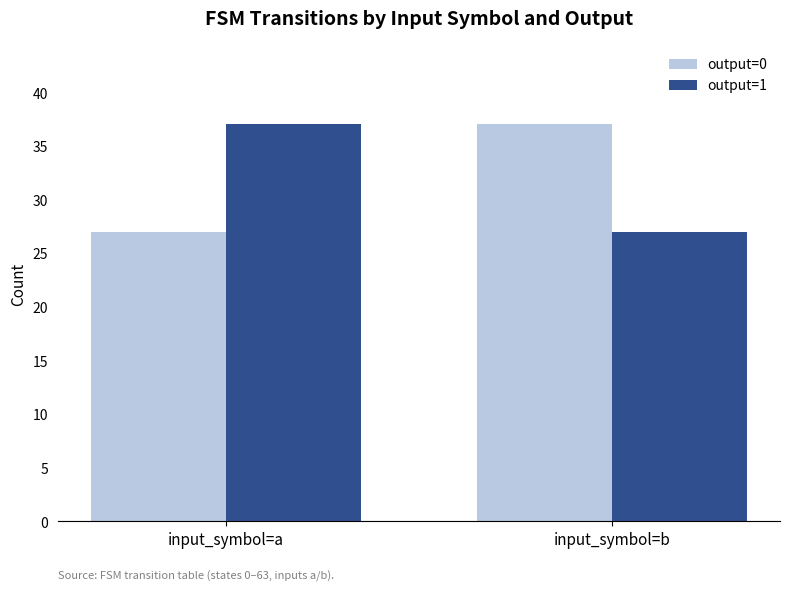

Is the value of output=1 at input_symbol=a greater than the value of output=0 at input_symbol=a?

Yes